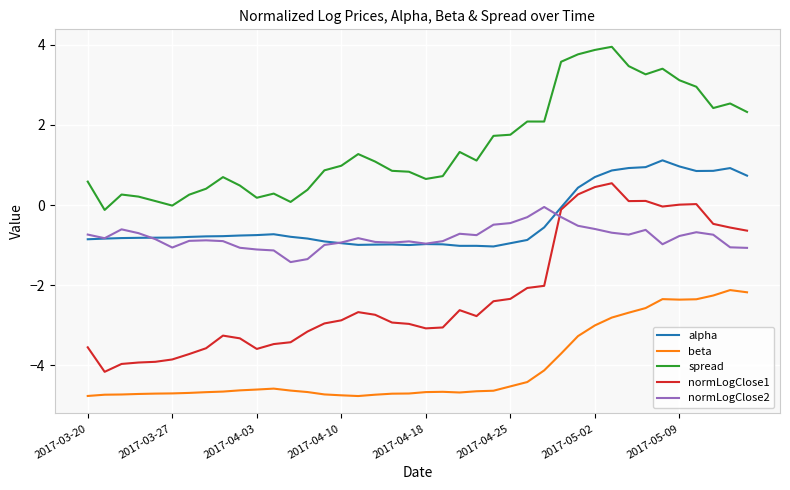

True or false: spread and normLogClose1 intersect in this chart.

False